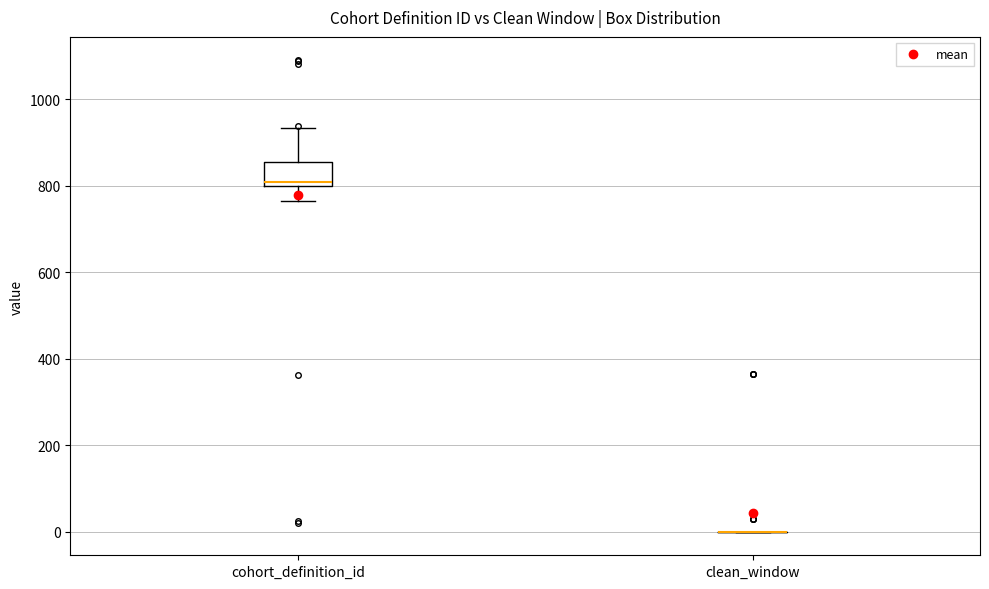

Which box is the tallest, from its lower edge to its upper edge?

cohort_definition_id